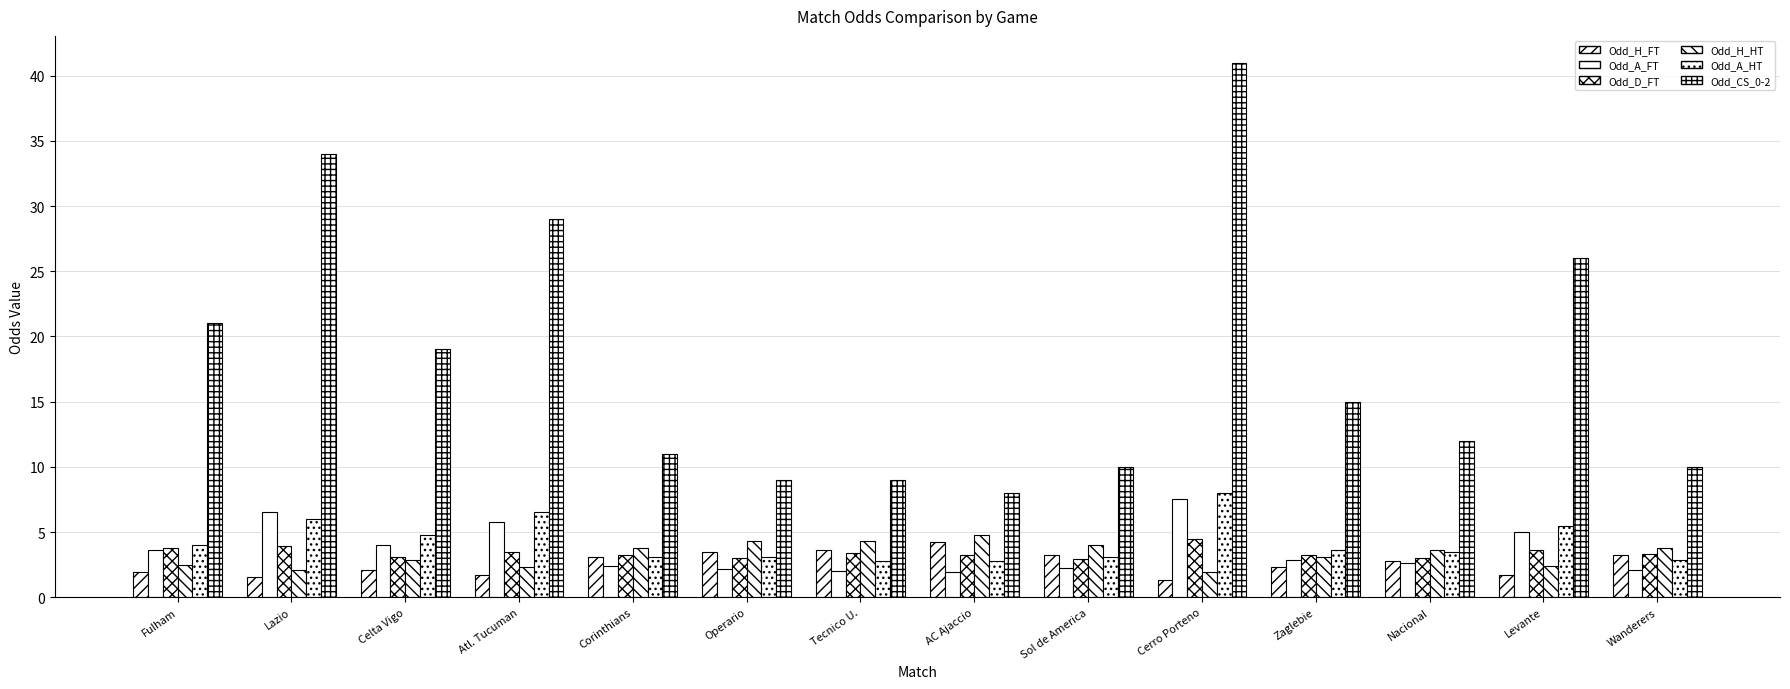

How many bars are there in total?

84